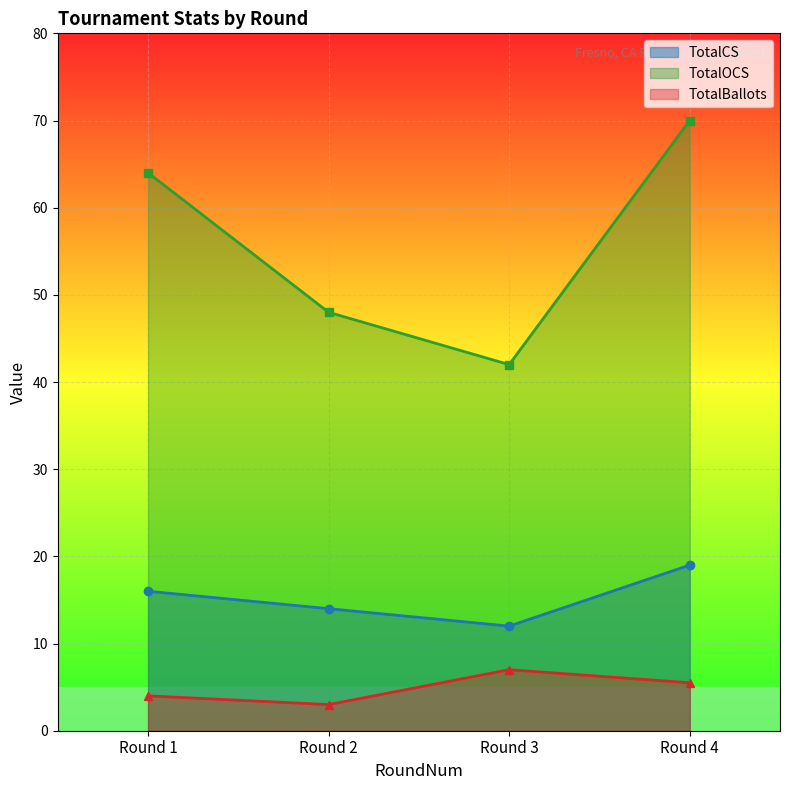

Rank the series by their average value, from lowest to highest.

TotalBallots, TotalCS, TotalOCS